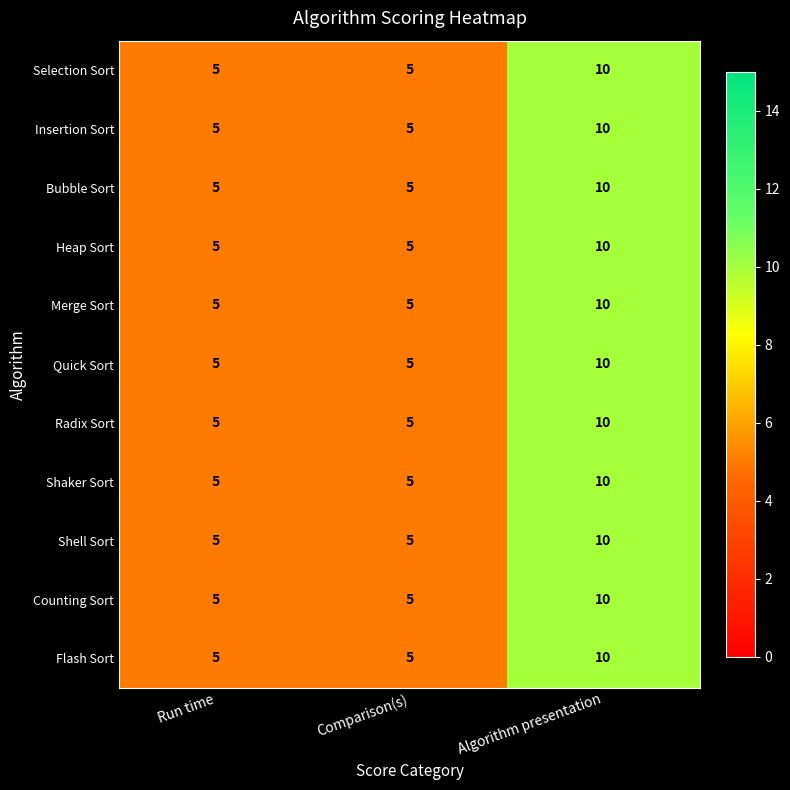

Which label corresponds to the largest value in the chart?

Algorithm presentation